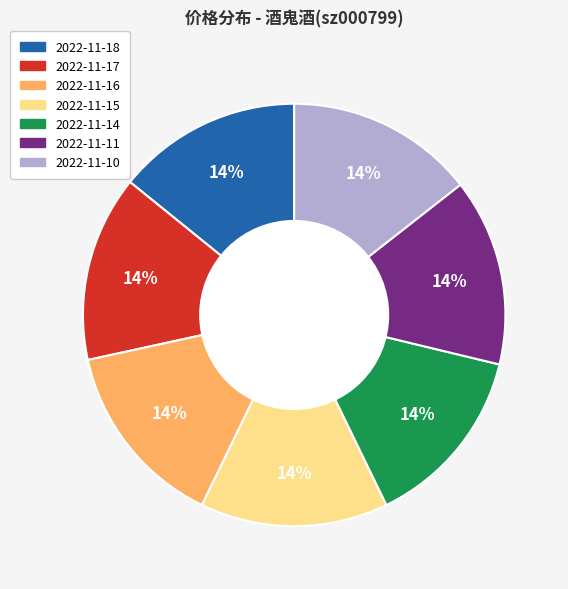

Does any single category account for the majority?

No